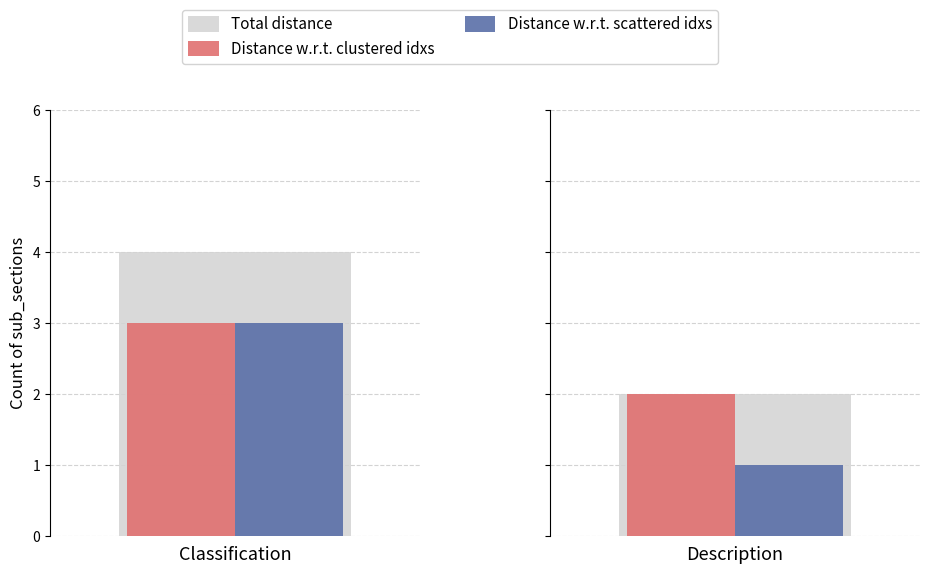

Is the value of Distance w.r.t. scattered idxs at Description greater than the value of Total distance at Description?

No